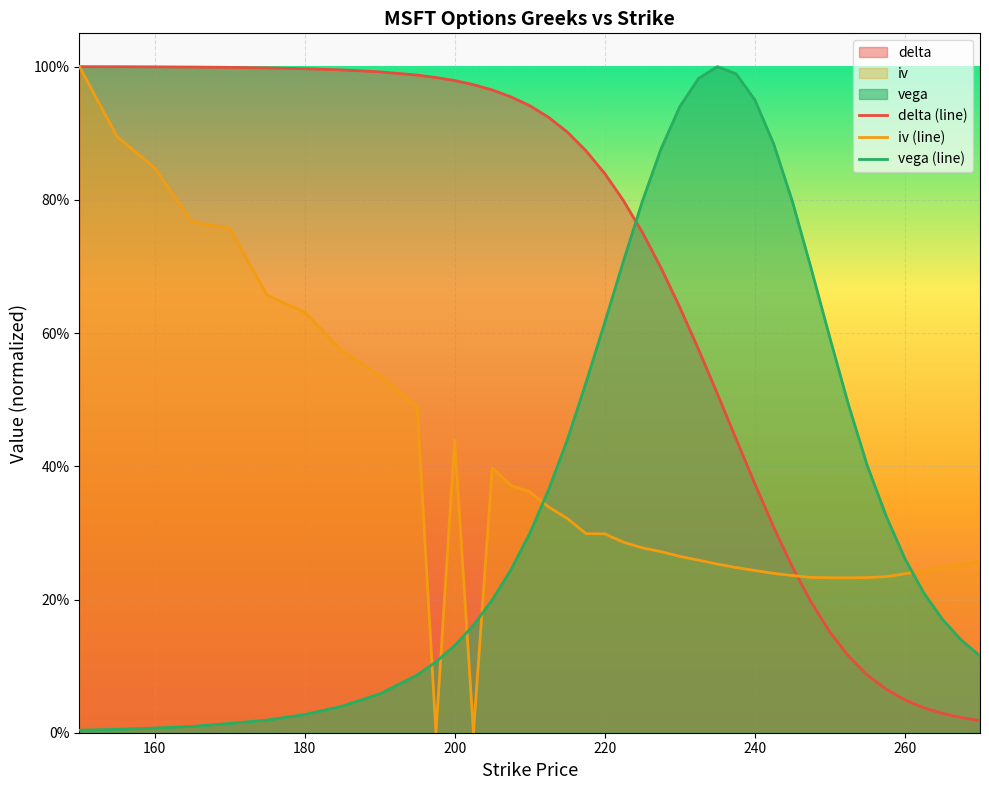

At how many categories does at least one series exceed 0?

40